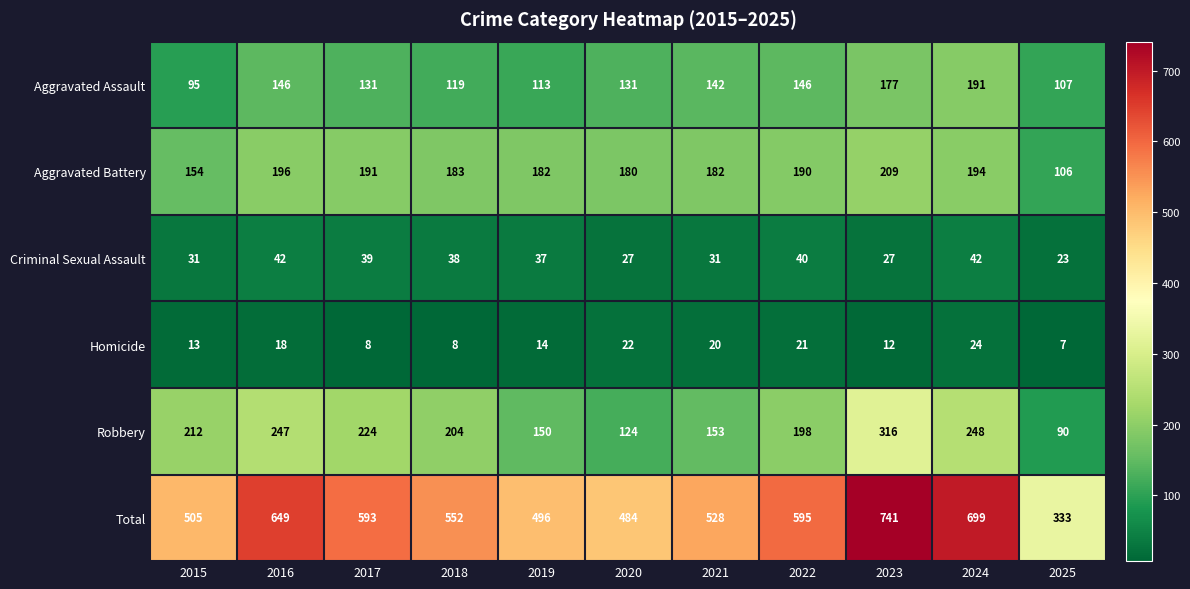

What is the total value across all series at 2019?

992